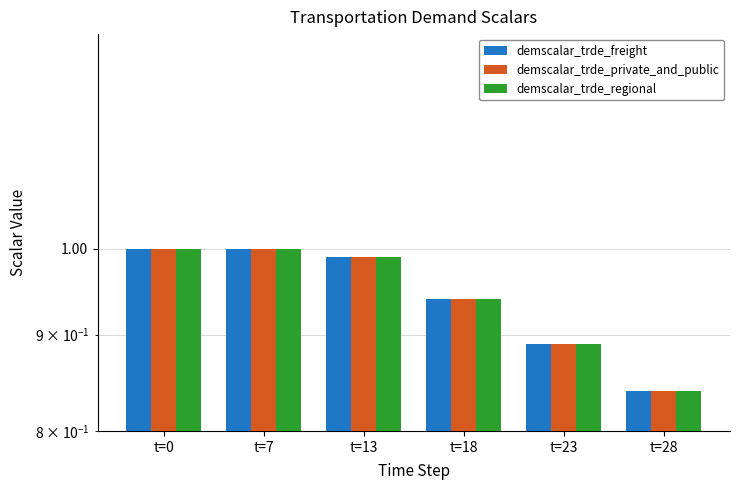

Rank the categories by demscalar_trde_freight value from highest to lowest.

t=0, t=7, t=13, t=18, t=23, t=28